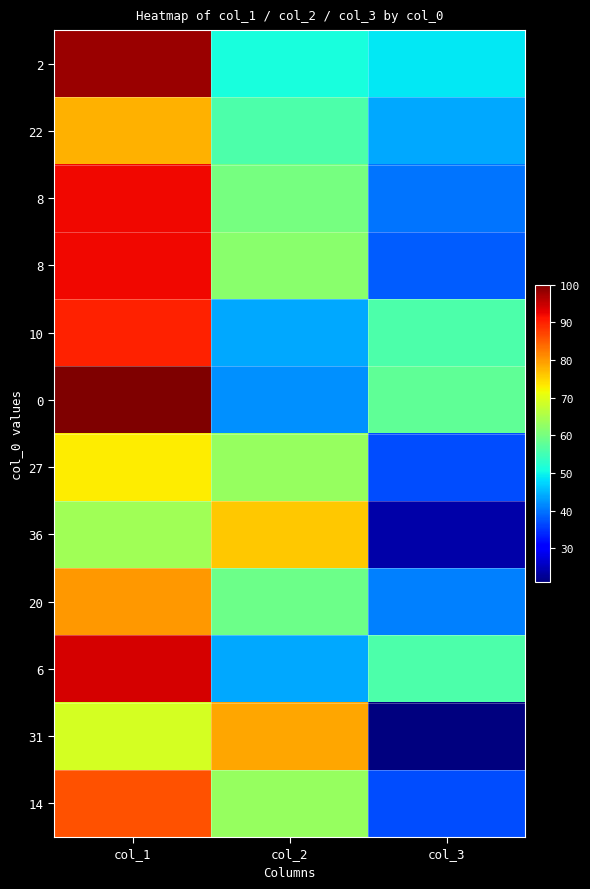

Count the number of categories in the chart.

3